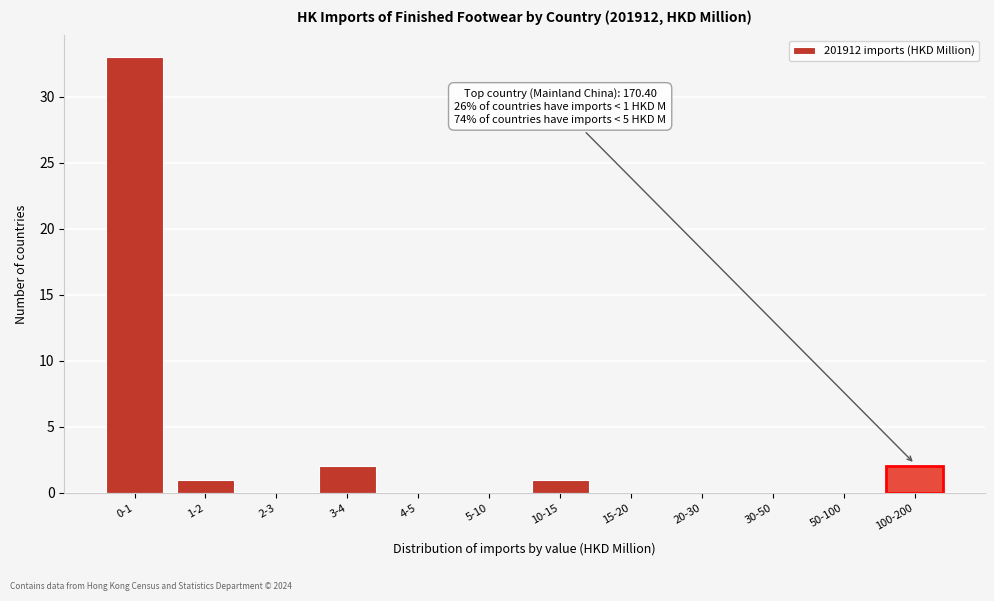

Reading right to left, list all the values displayed in this chart.

100-200=2	50-100=0	30-50=0	20-30=0	15-20=0	10-15=1	5-10=0	4-5=0	3-4=2	2-3=0	1-2=1	0-1=33